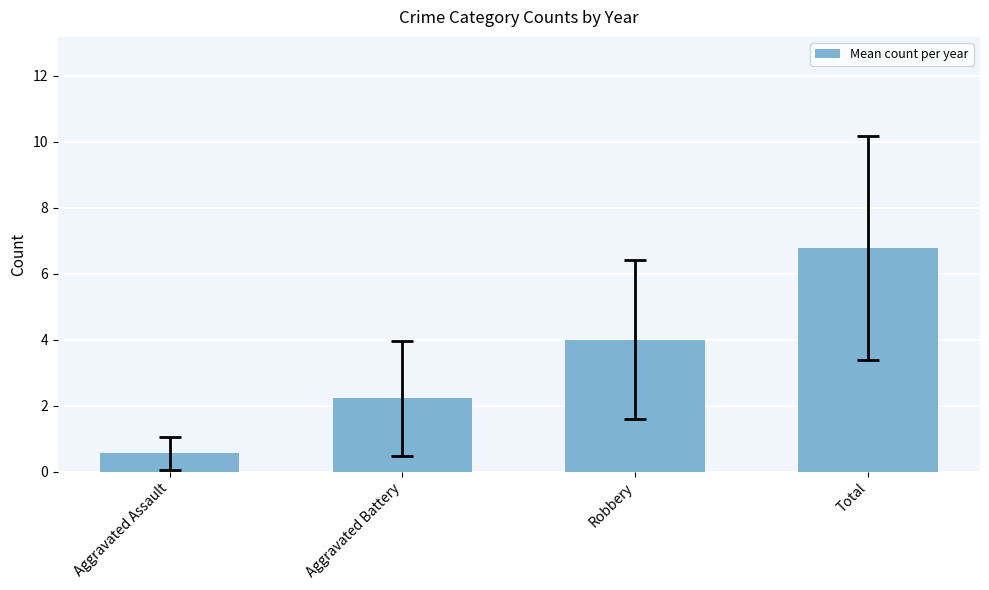

List the labels in order of value, smallest first.

Aggravated Assault, Aggravated Battery, Robbery, Total